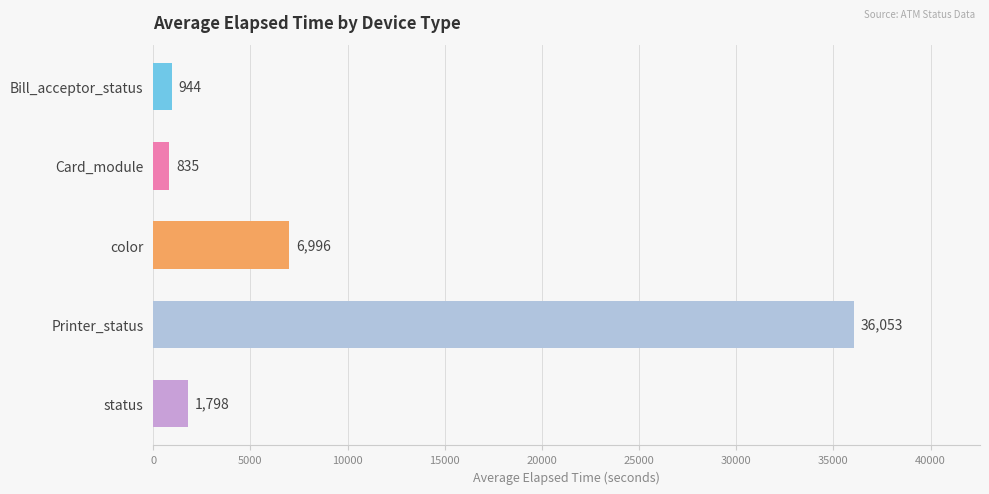

Count the number of data series in this chart.

1